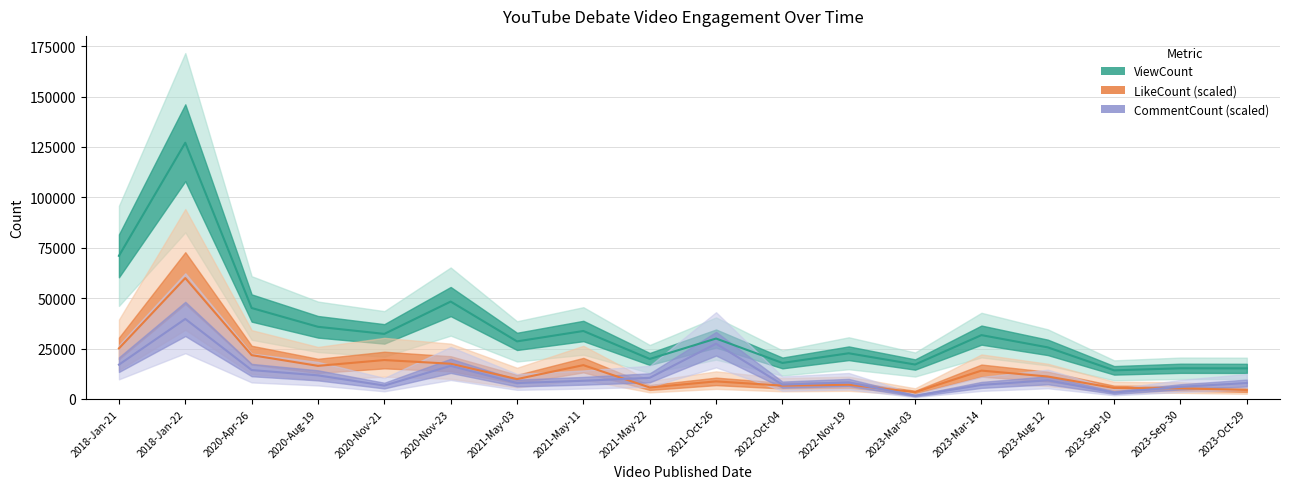

What position from the left is 2020-Apr-26?

3